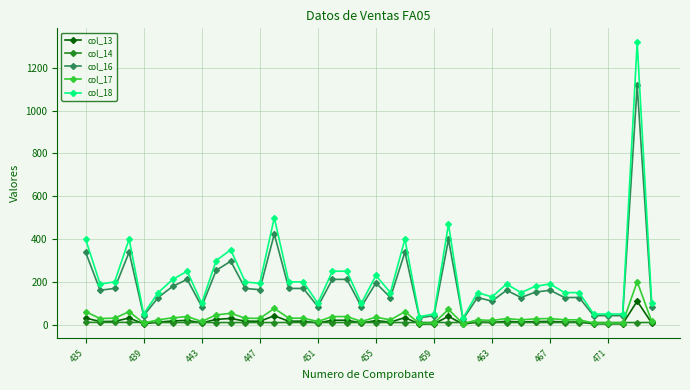

What is the maximum value for col_18?

1318.9